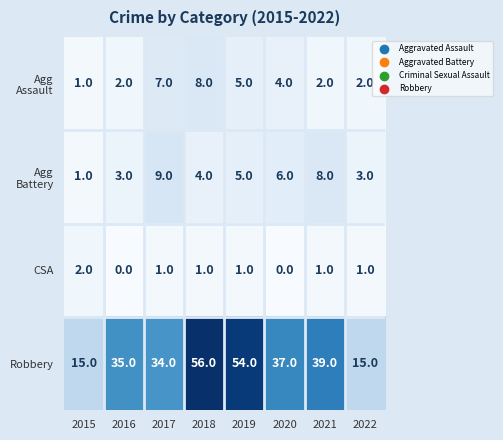

Which series has the largest total across all categories?

Robbery